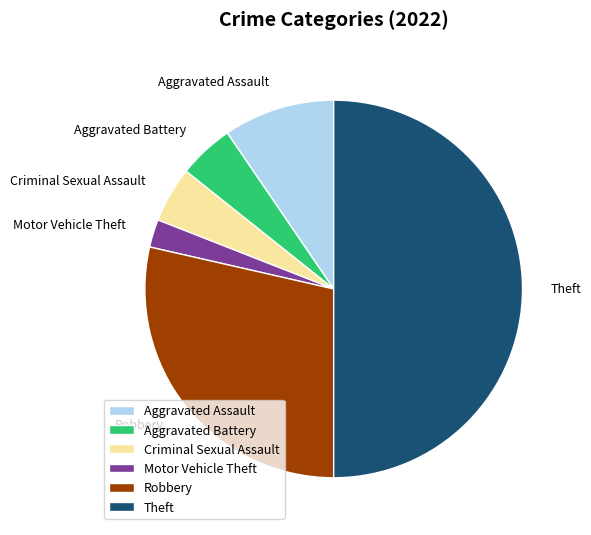

Which category has the biggest portion of the pie?

Theft